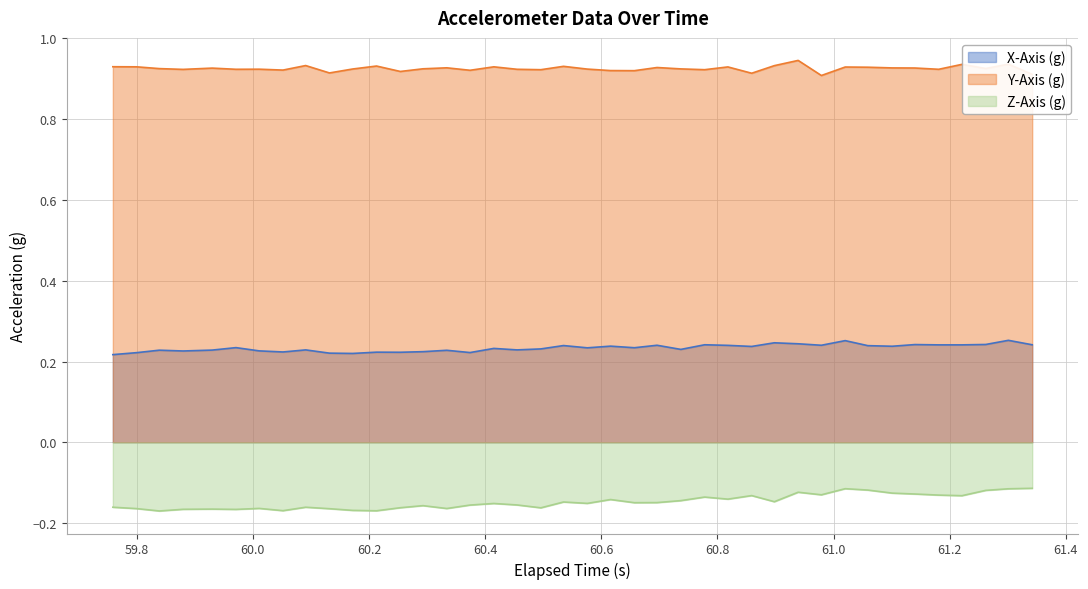

What is the average value of the Y-Axis (g) series?

0.9